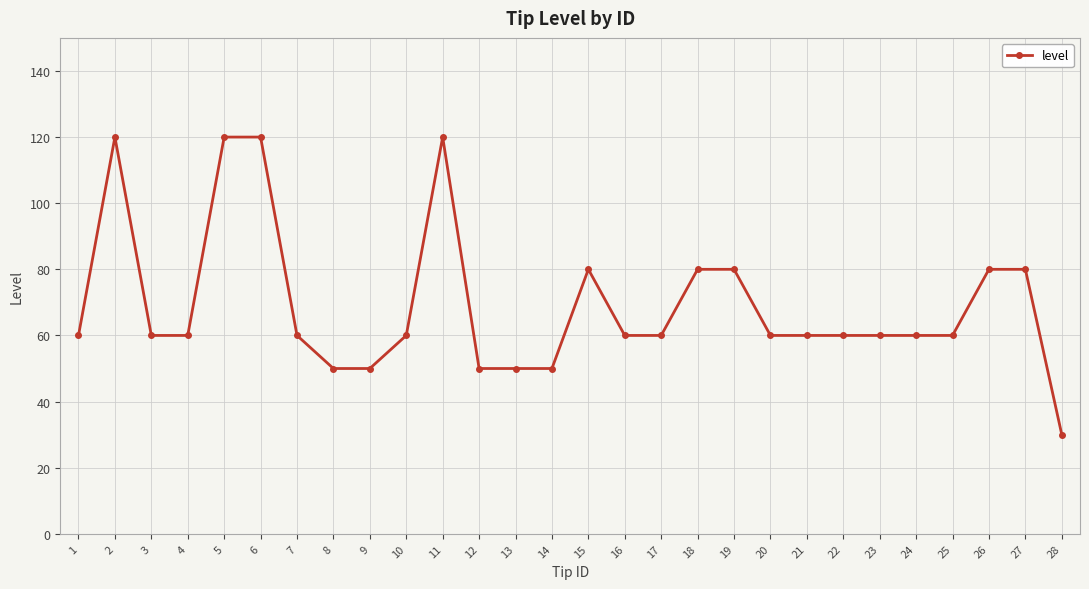

Which label corresponds to the smallest value in the chart?

28